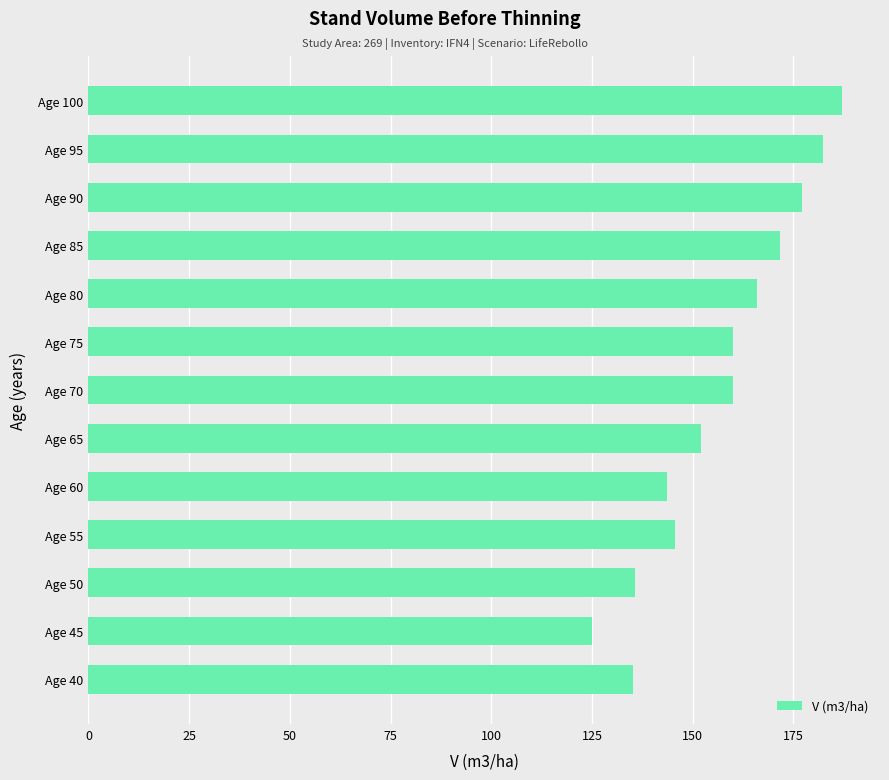

How many bars are there in total?

13